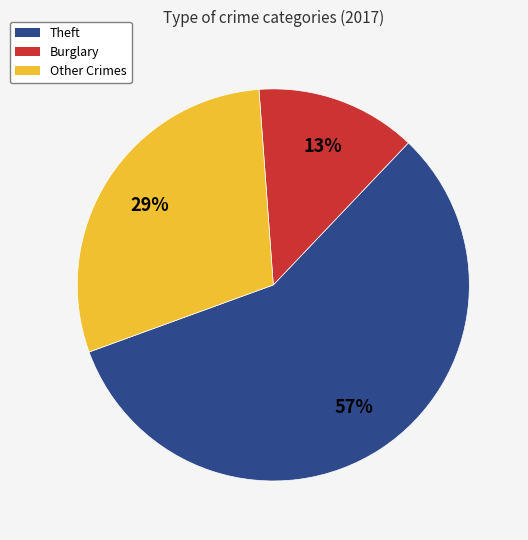

Which category has the smallest portion of the pie?

Burglary